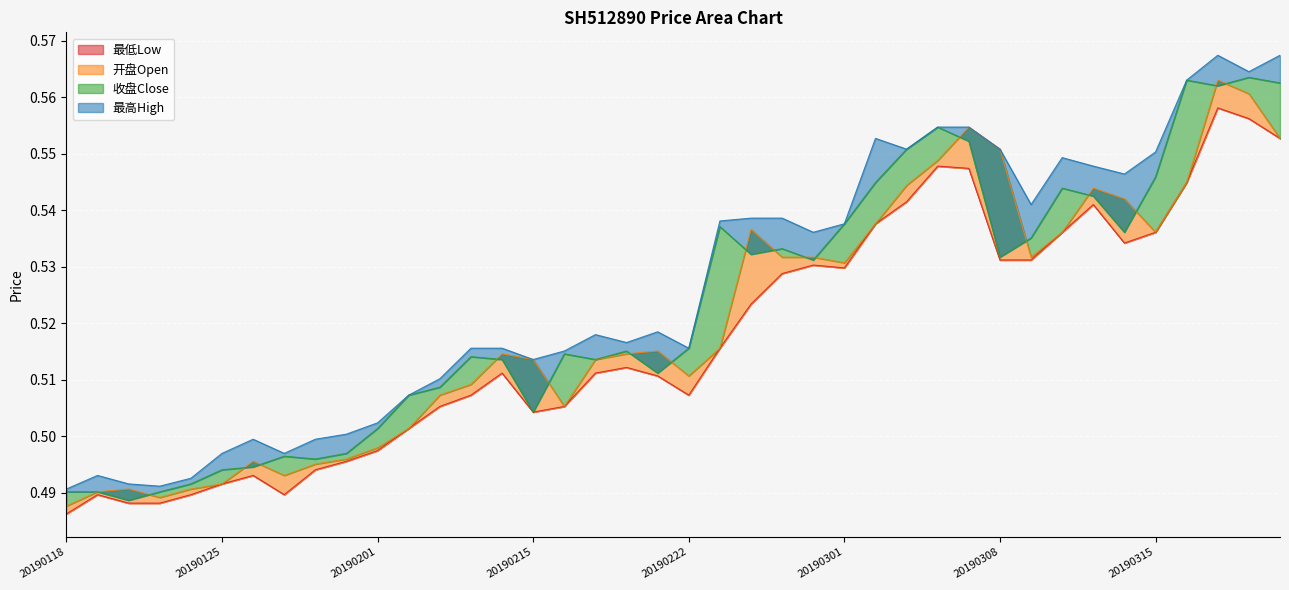

Which series has the largest total across all categories?

最高High